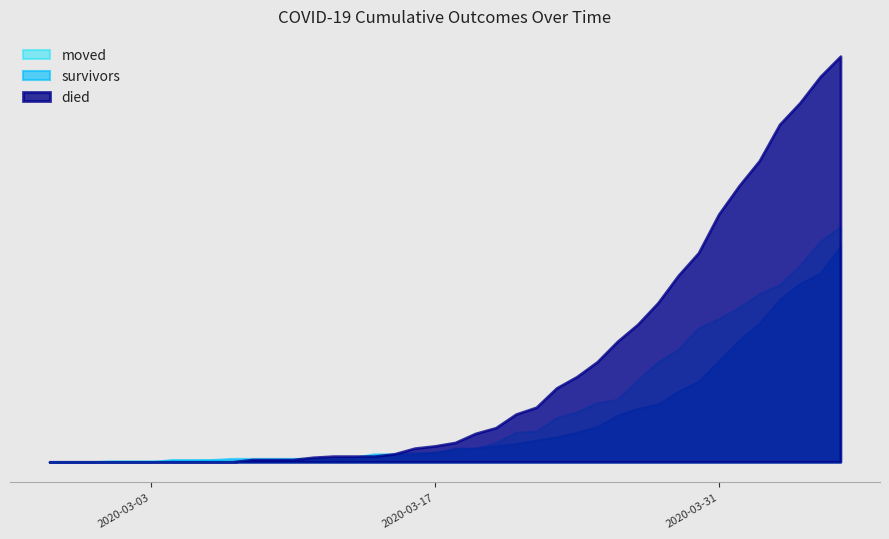

What is the maximum value shown in the chart?

357